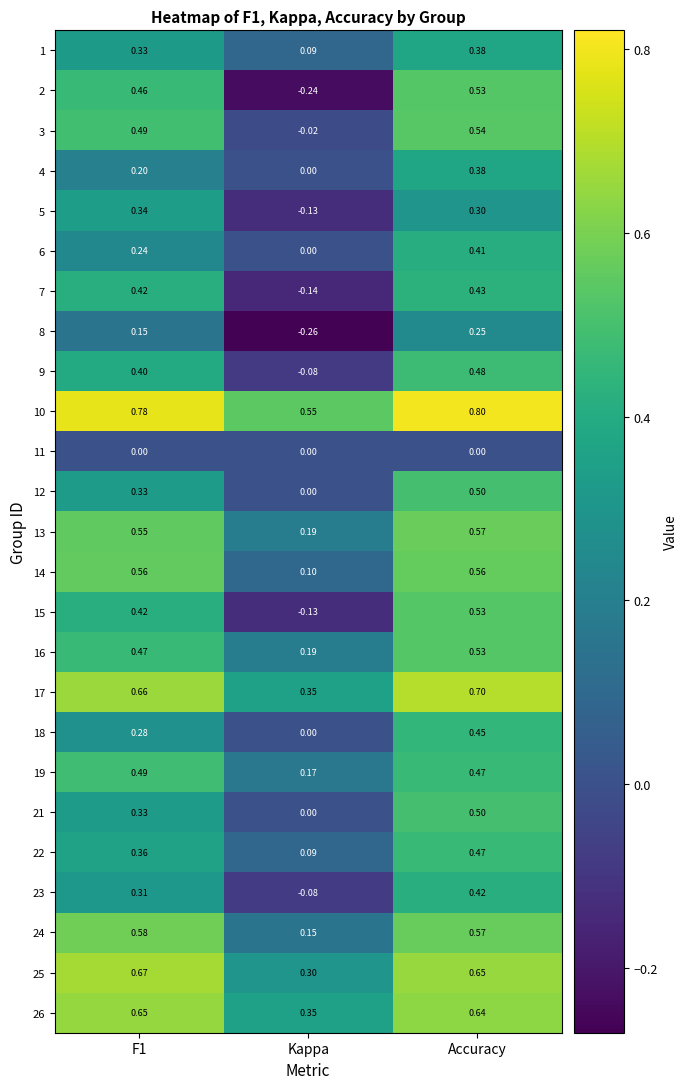

Which category has the highest value across all series?

Accuracy